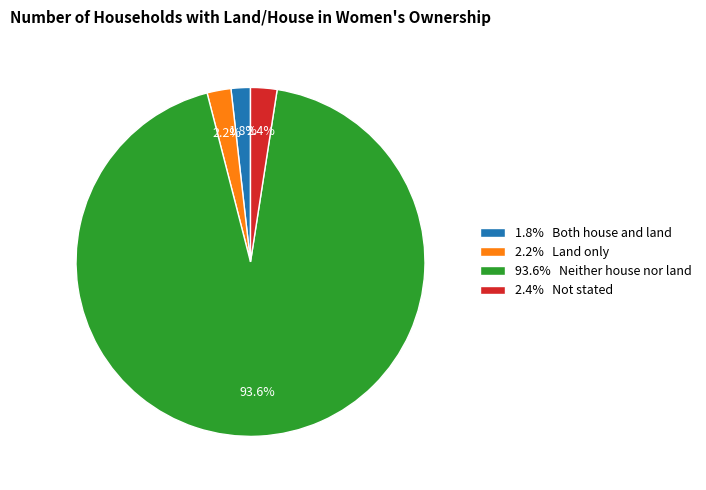

To the nearest percent, what is the difference between the largest and smallest slice percentages?

92%